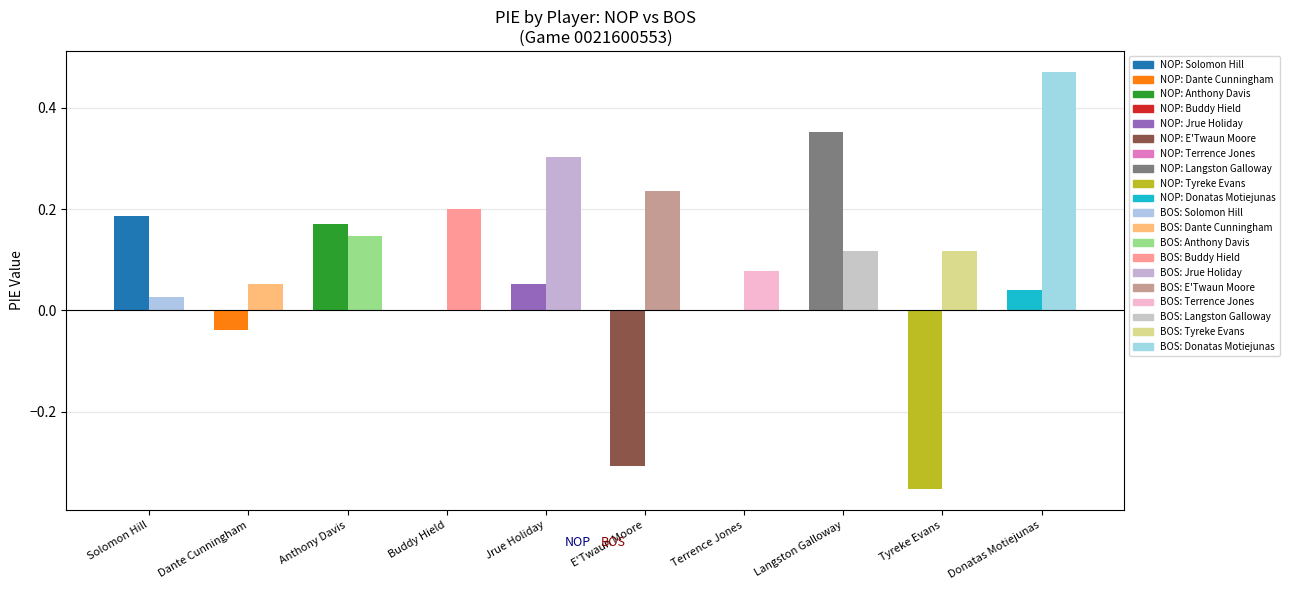

List the series in order of their peak value, lowest first.

NOP, BOS